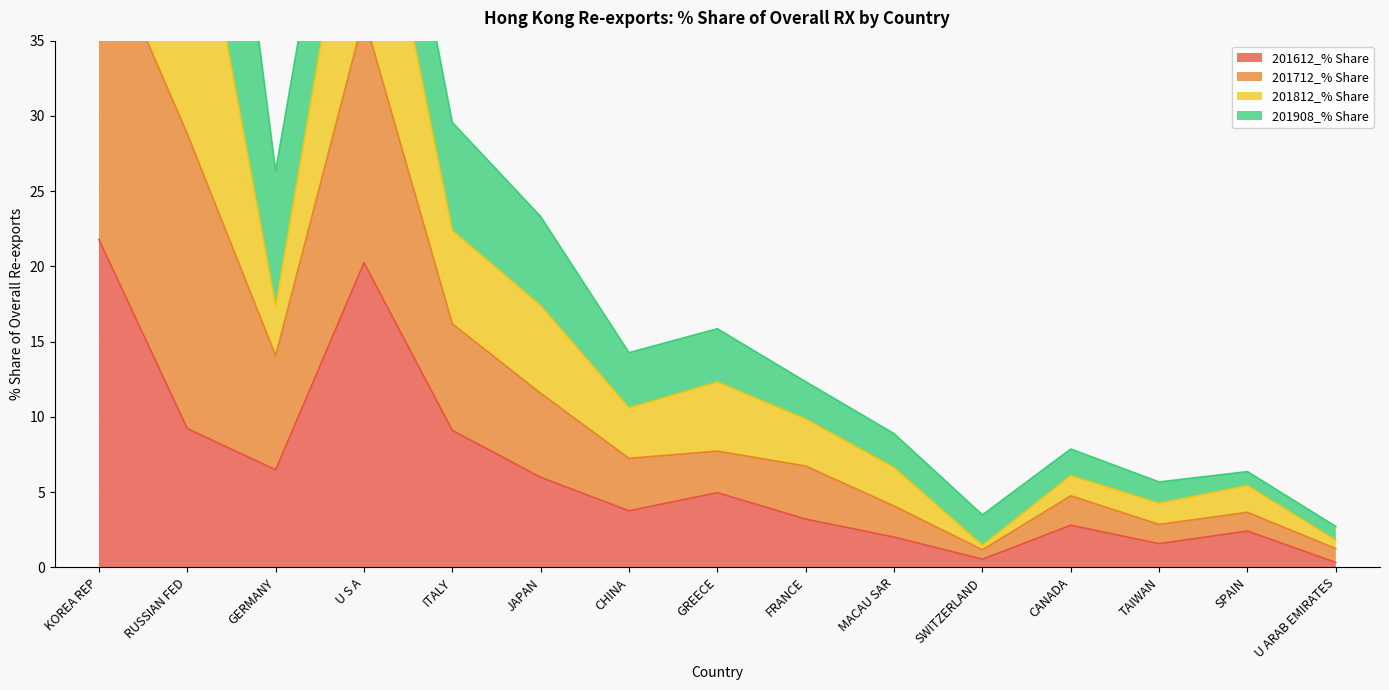

Which category has the highest value in the 201612_% Share series?

KOREA REP